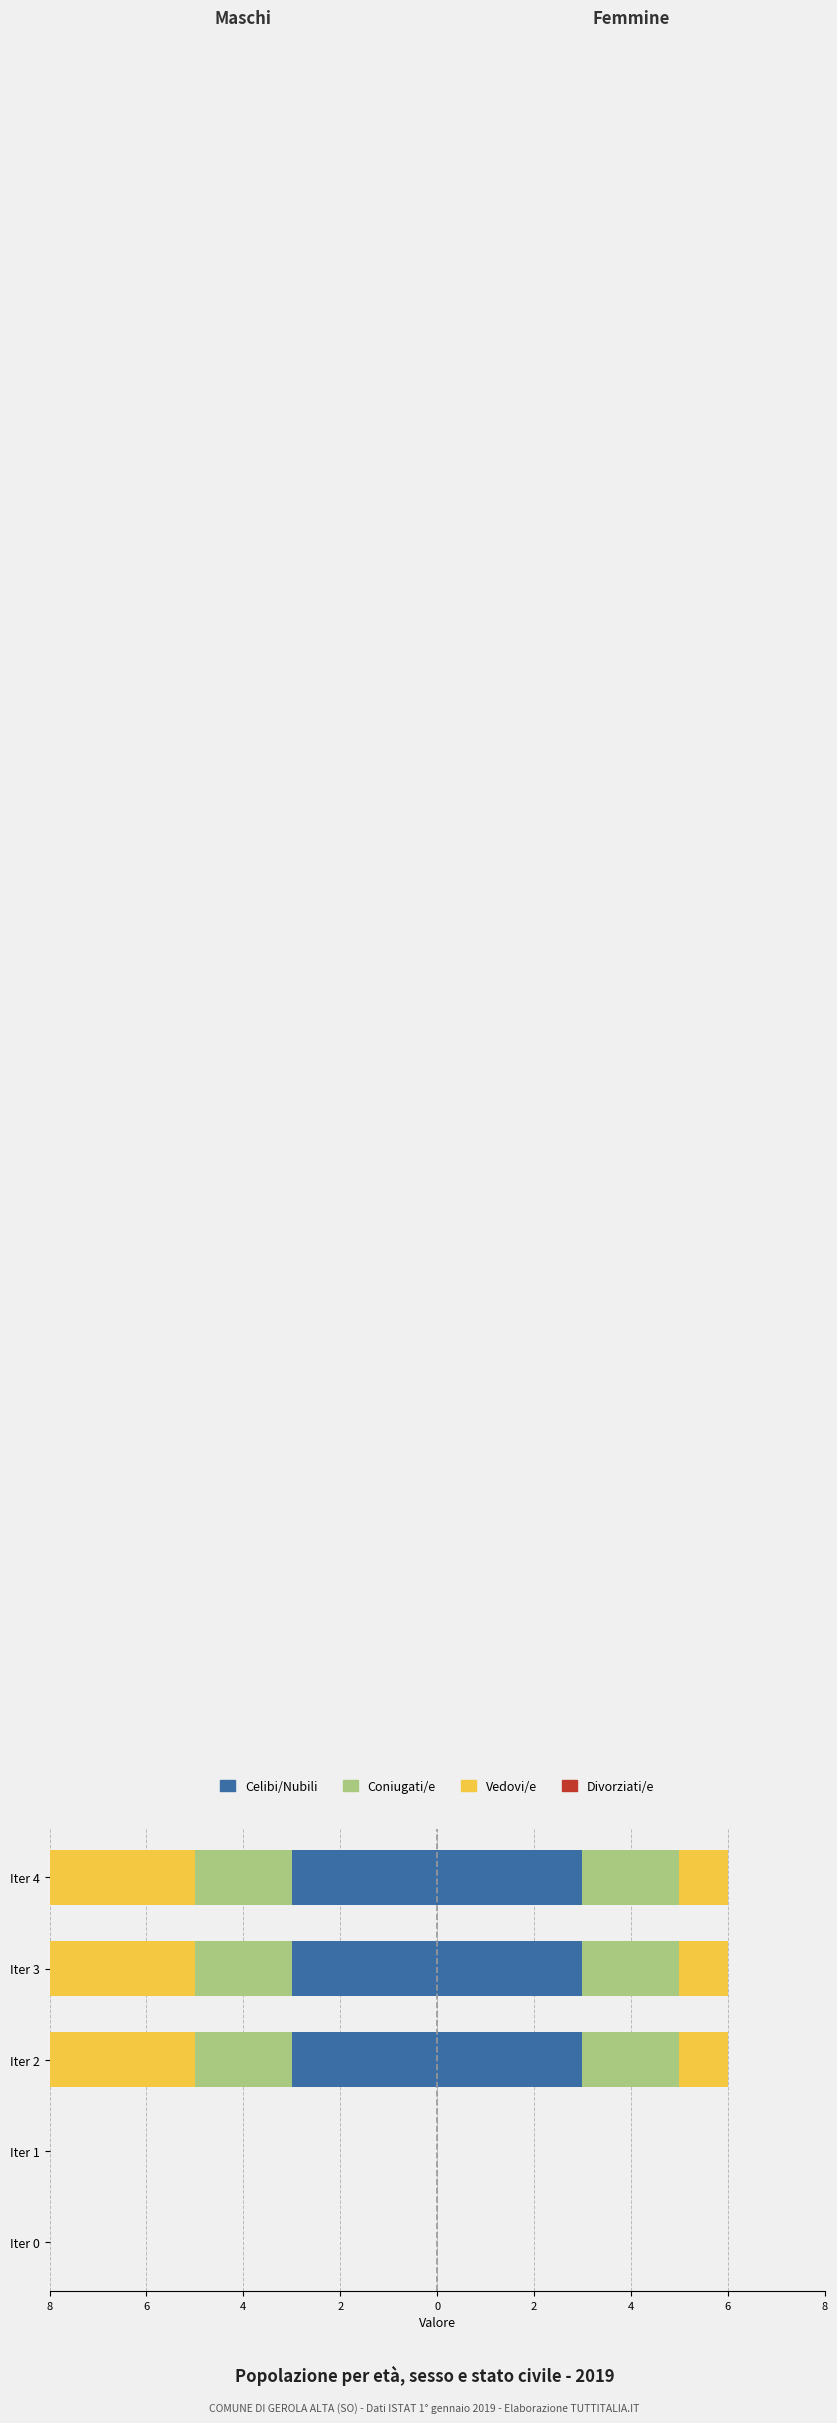

At how many categories does at least one series exceed -2?

4